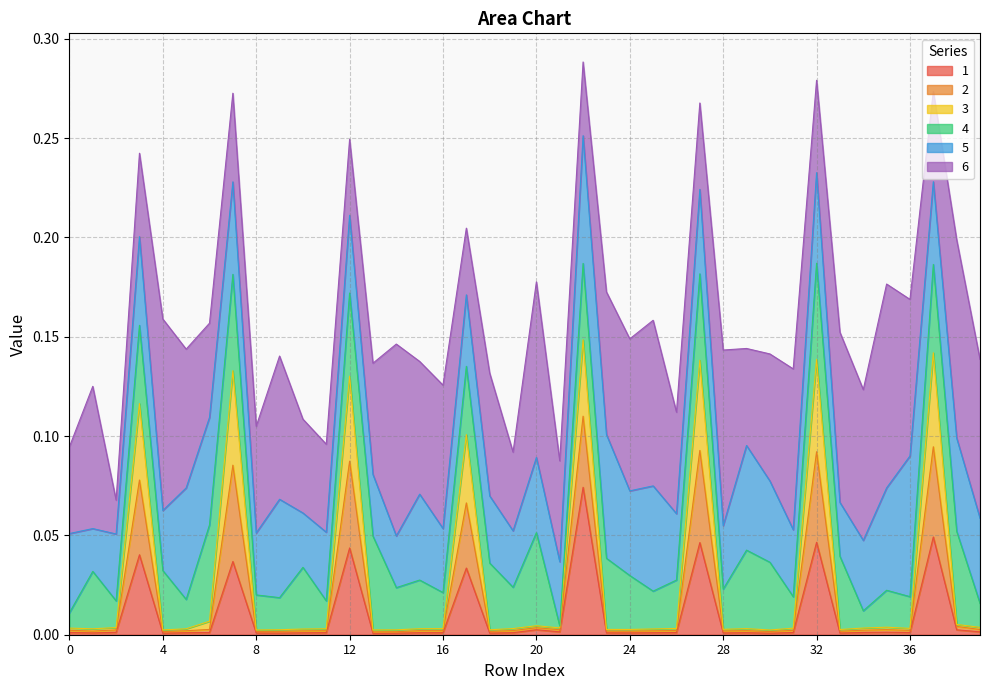

What are all the series names shown in the legend?

1, 2, 3, 4, 5, 6